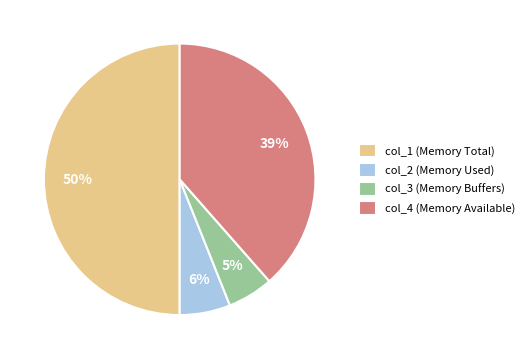

To the nearest percent, what is the difference between the largest and smallest slice percentages?

45%